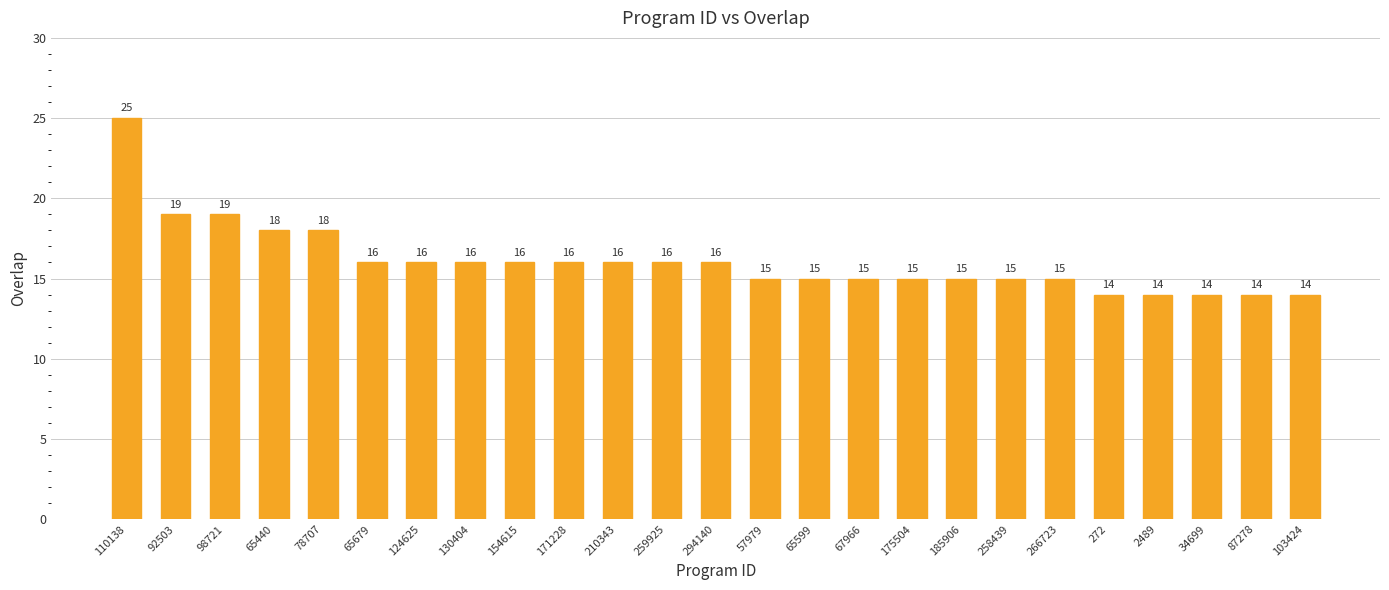

Reading left to right, transcribe all the data shown in this chart.

110138=25	92503=19	98721=19	65440=18	78707=18	65679=16	124625=16	130404=16	154615=16	171228=16	210343=16	259925=16	294140=16	57979=15	65599=15	67966=15	175504=15	185906=15	258439=15	266723=15	272=14	2489=14	34699=14	87278=14	103424=14